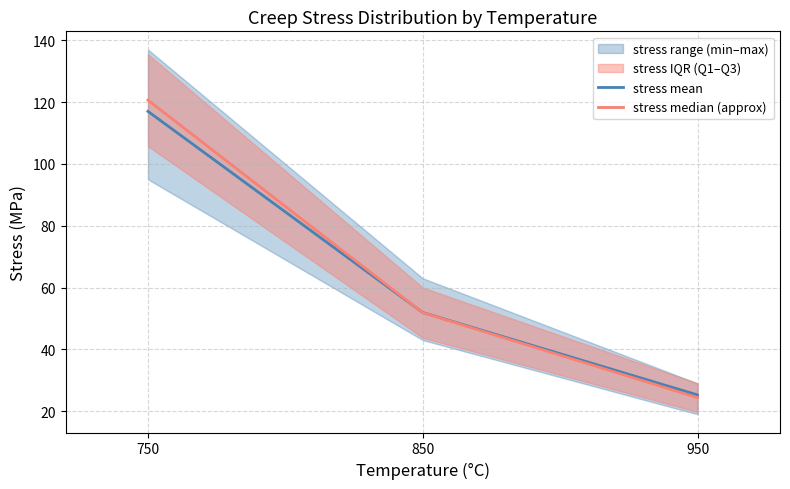

What is the value of the stress mean point at the 3rd from the left?

25.2